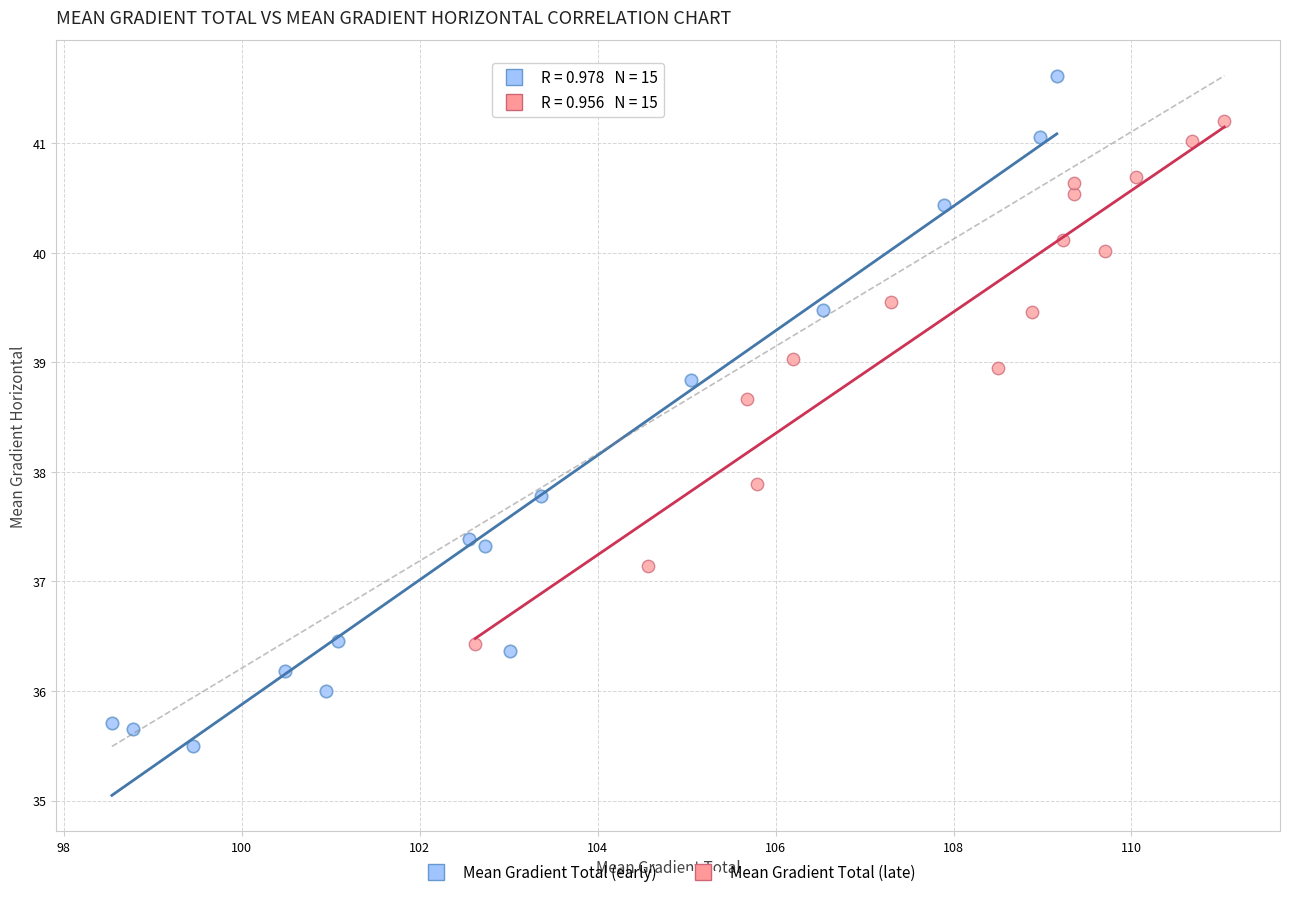

Which series contains the lowest Y value?

Mean Gradient Total (early)